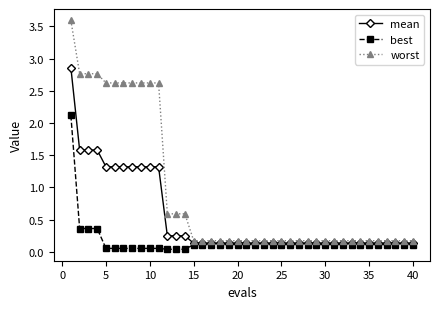

Which series has the largest total across all categories?

worst